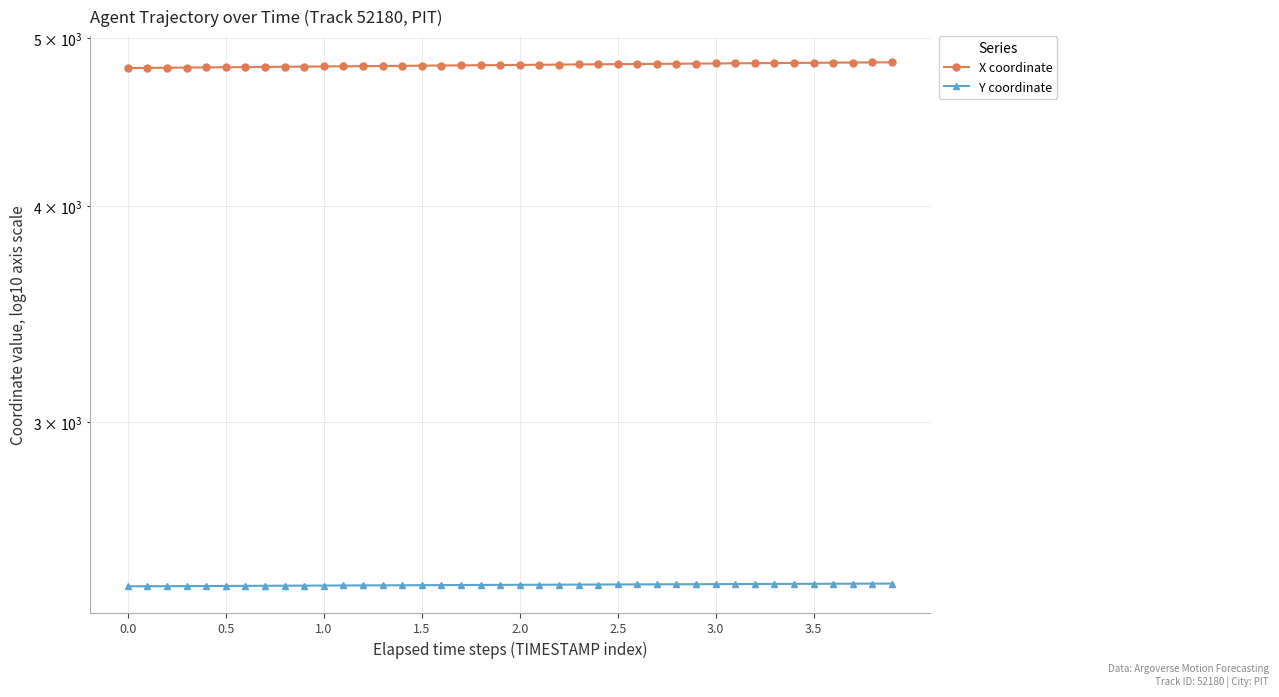

True or false: Y coordinate has more than 1 interior local peaks.

False